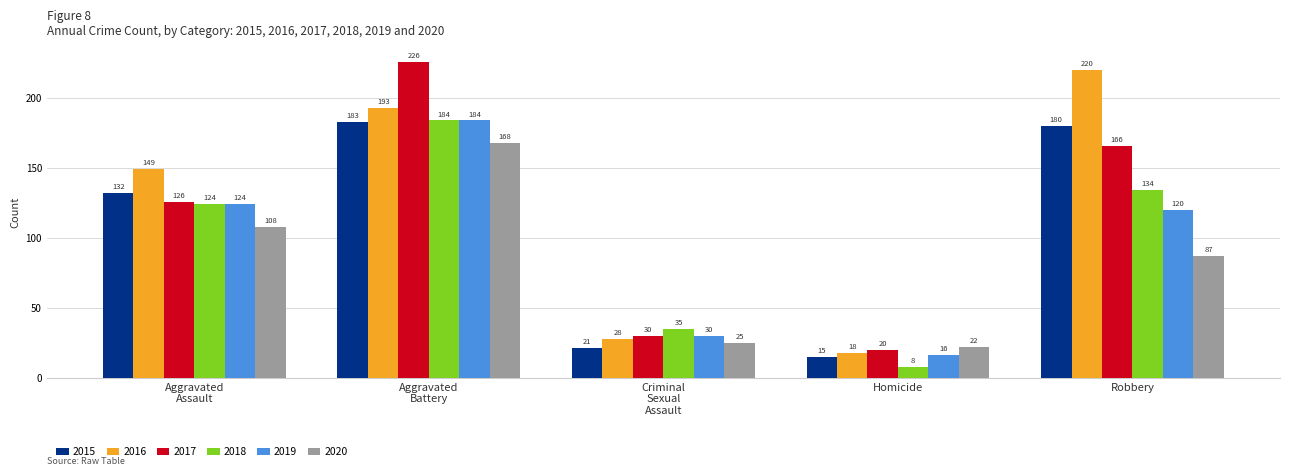

Reading left to right, what are all the values shown in this chart?

2015: 132	183	21	15	180
2016: 149	193	28	18	220
2017: 126	226	30	20	166
2018: 124	184	35	8	134
2019: 124	184	30	16	120
2020: 108	168	25	22	87